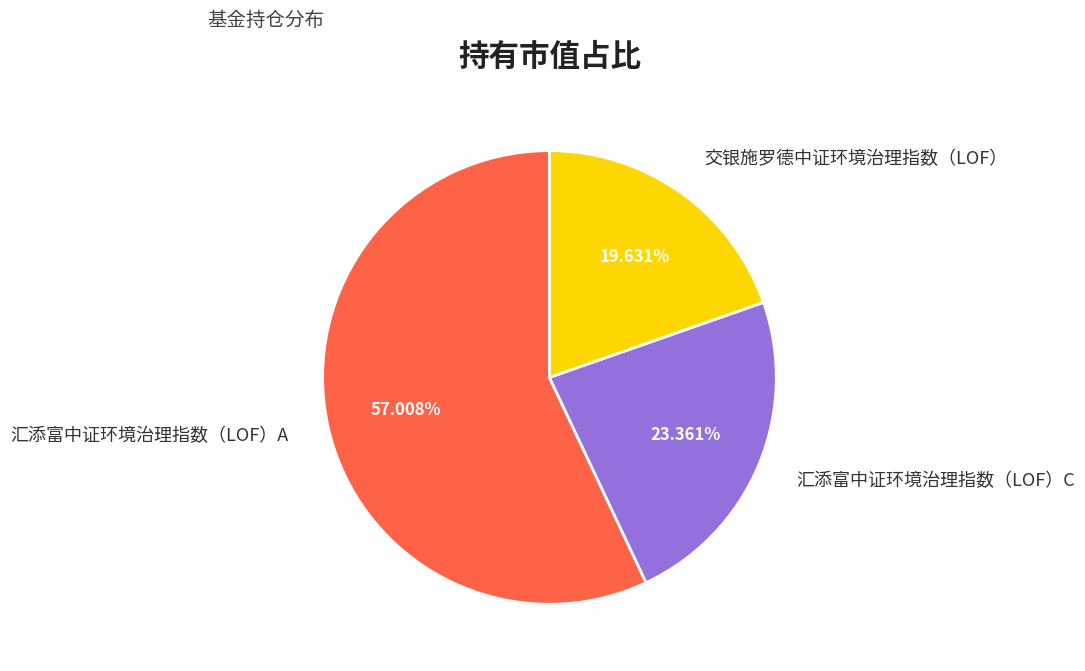

What is the majority slice?

汇添富中证环境治理指数（LOF）A